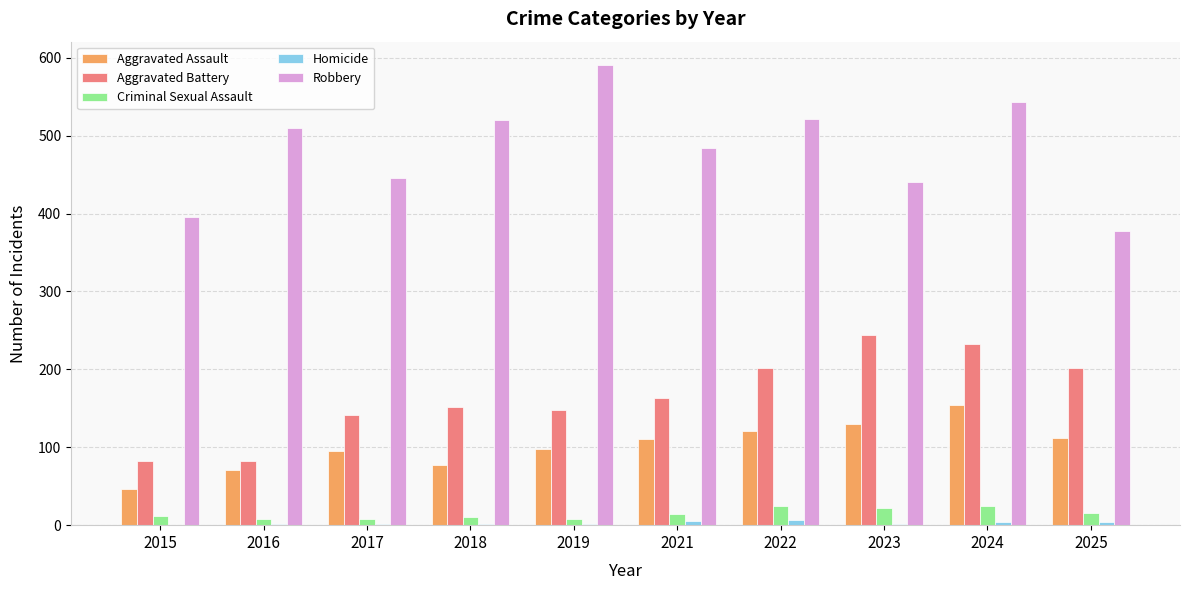

Is the value of Robbery at 2024 greater than the value of Aggravated Battery at 2024?

Yes